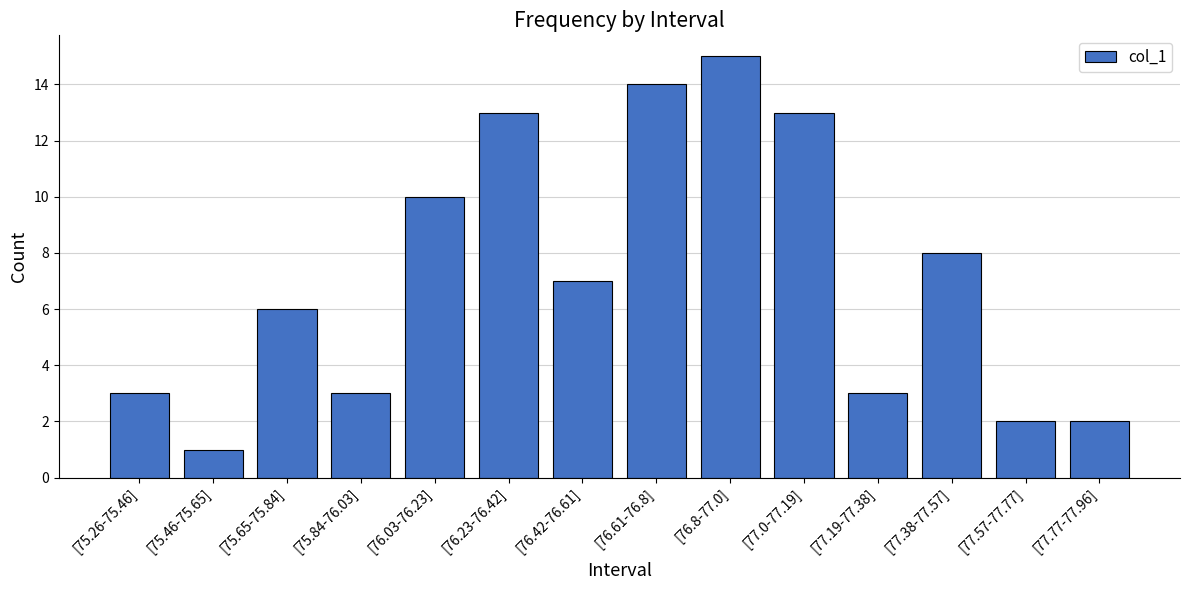

Reading left to right, transcribe all the data shown in this chart.

3	1	6	3	10	13	7	14	15	13	3	8	2	2